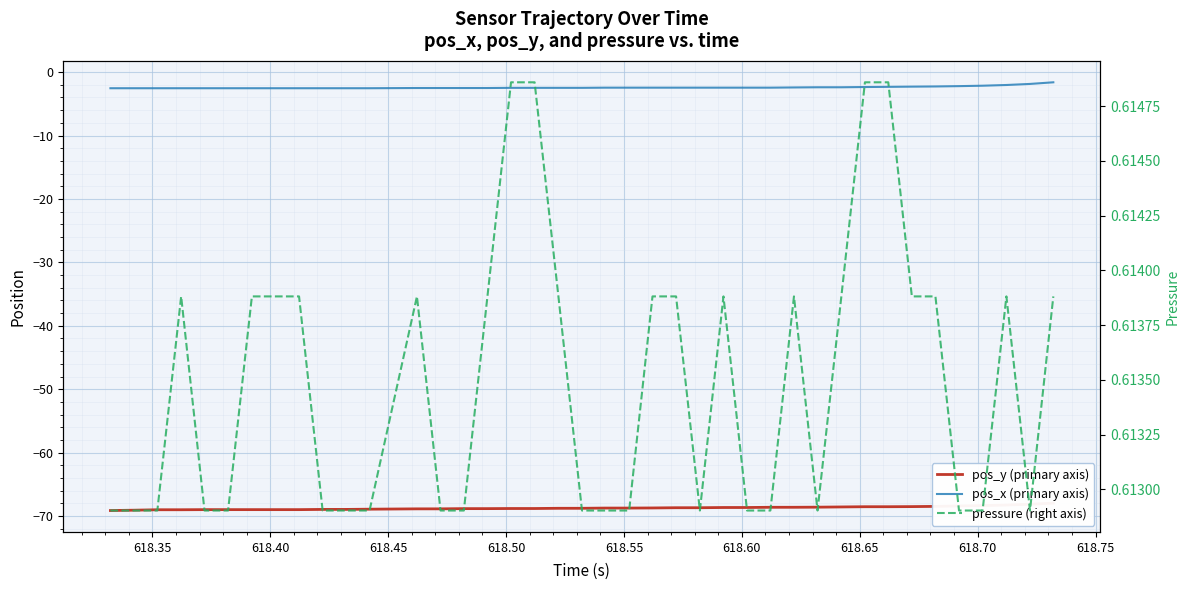

True or false: pos_x (primary axis) and pressure (right axis) cross at least once.

False